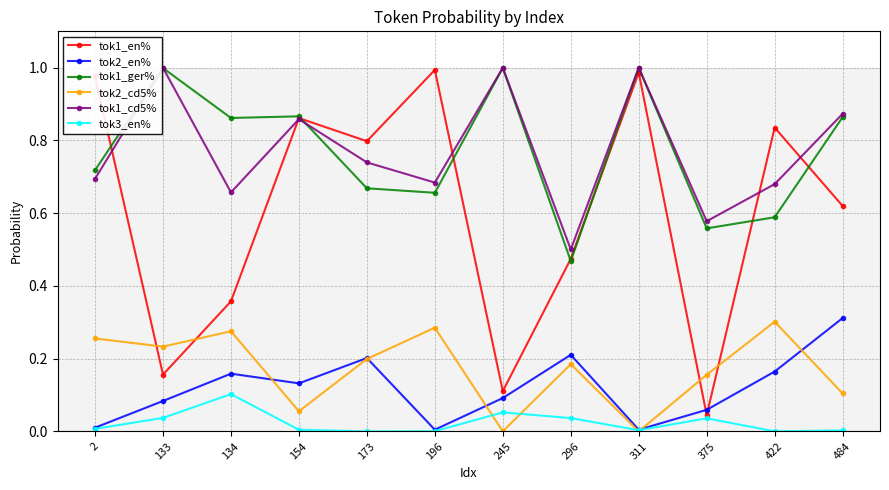

Which series has the largest range (max minus min)?

tok1_en%